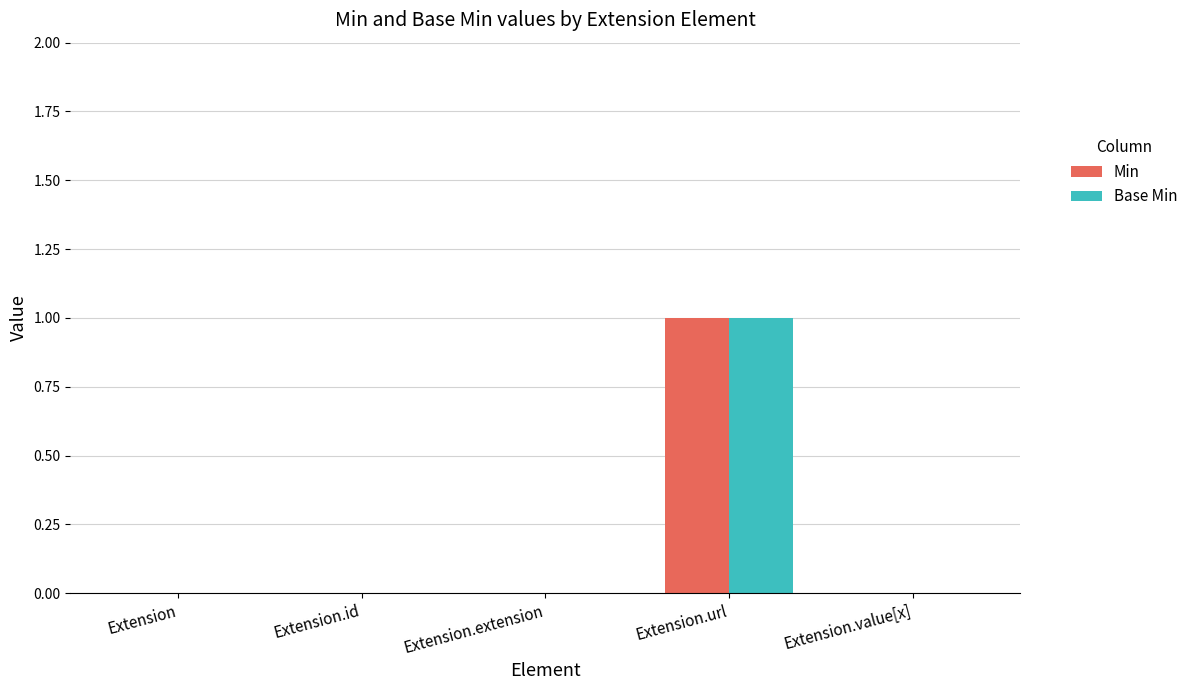

At which category is the sum across all series the highest?

Extension.url